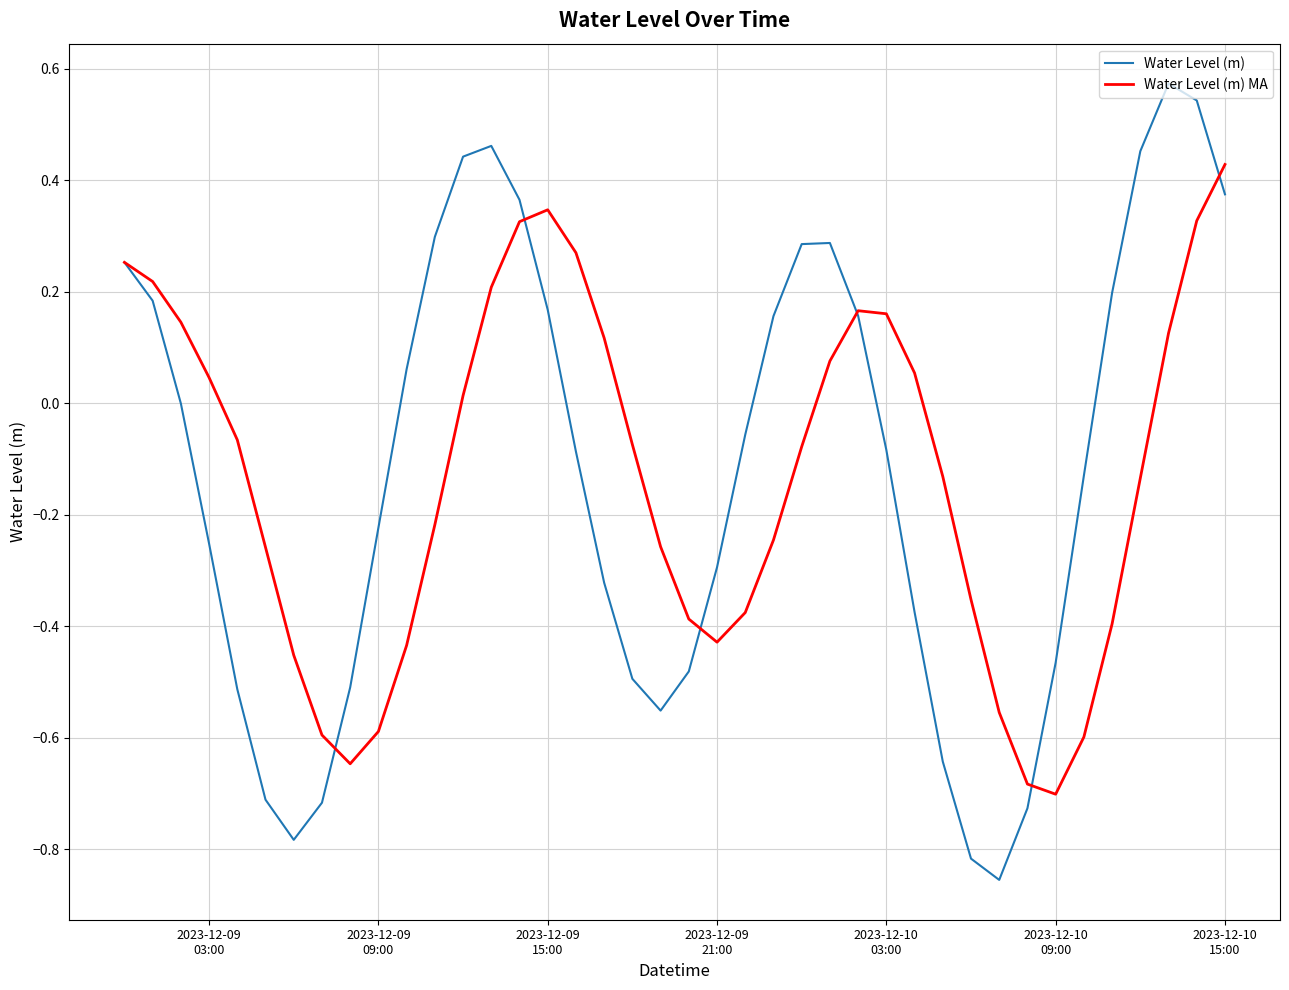

Rank the series by their maximum value, from lowest to highest.

Water Level (m) MA, Water Level (m)